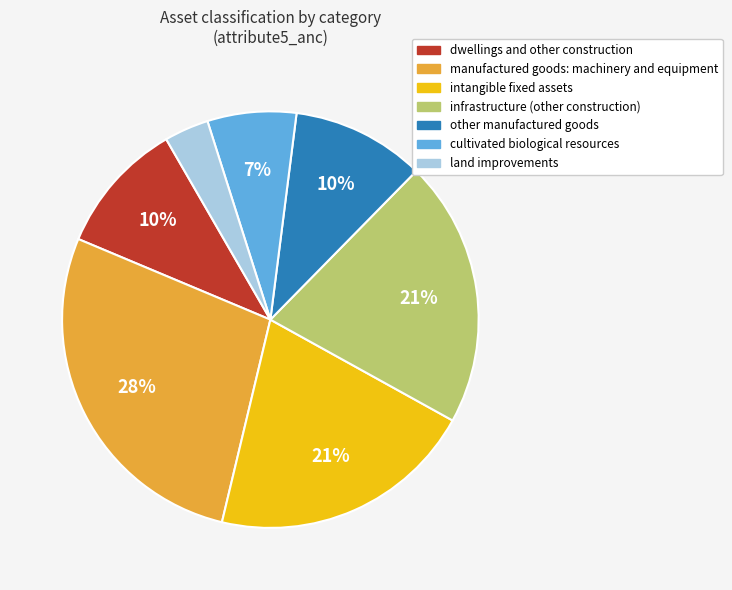

Is there any slice that represents more than half of the pie?

No